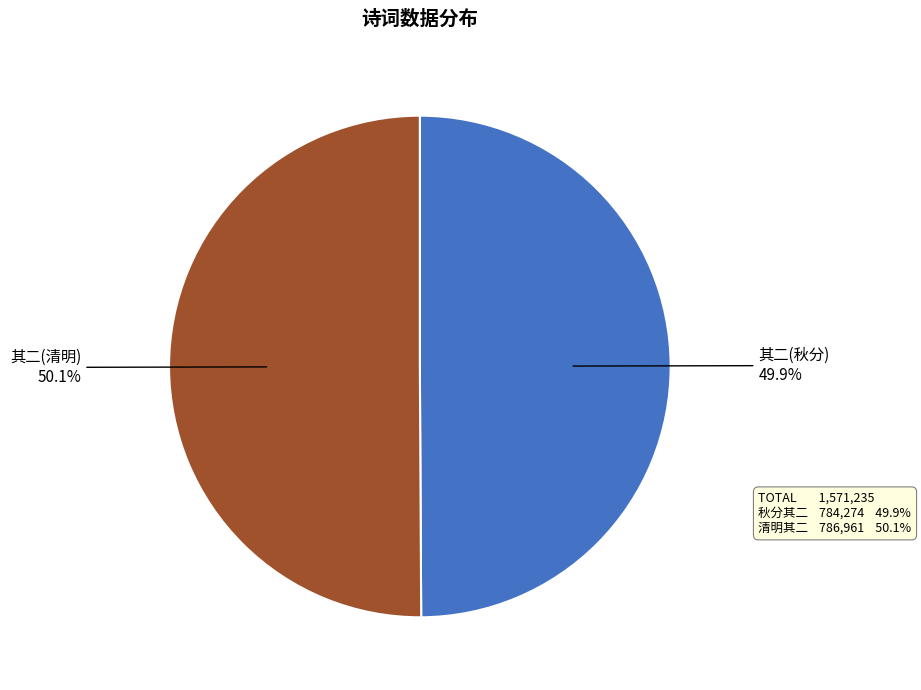

How many slices are in this pie chart?

2